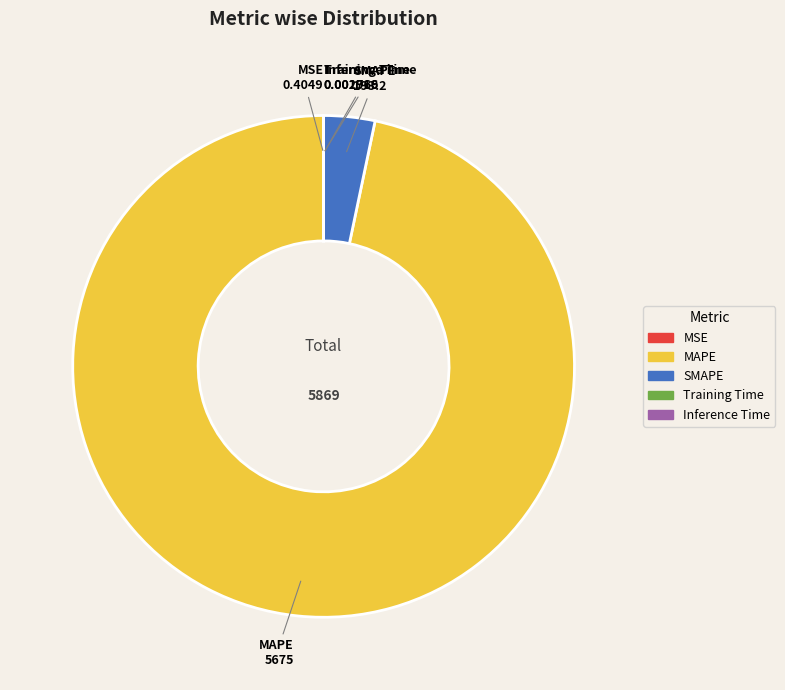

Which category has the biggest portion of the pie?

MAPE